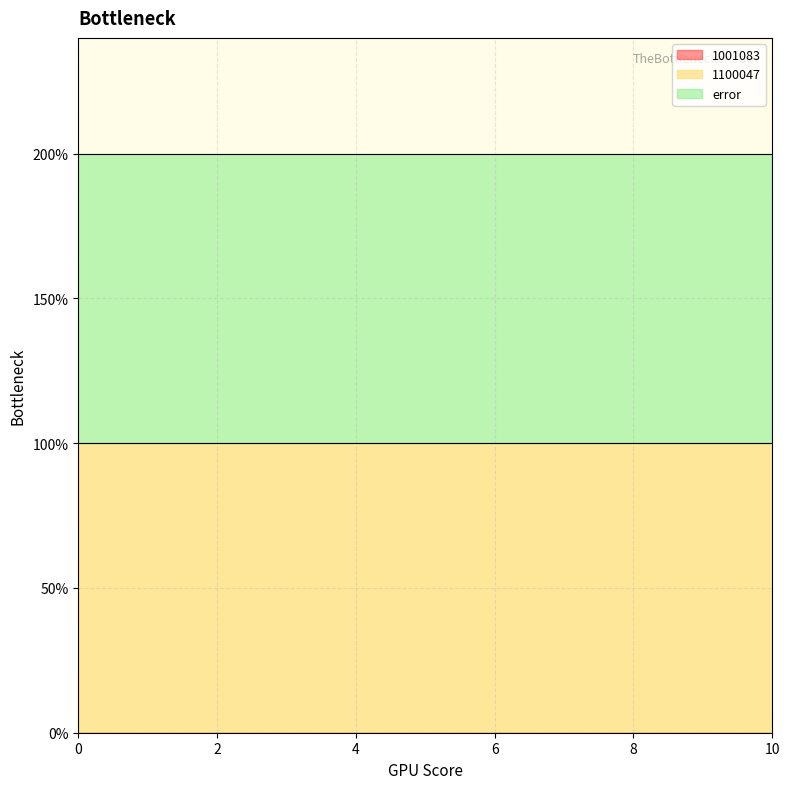

Which series changed the most between 4 and 10?

1001083